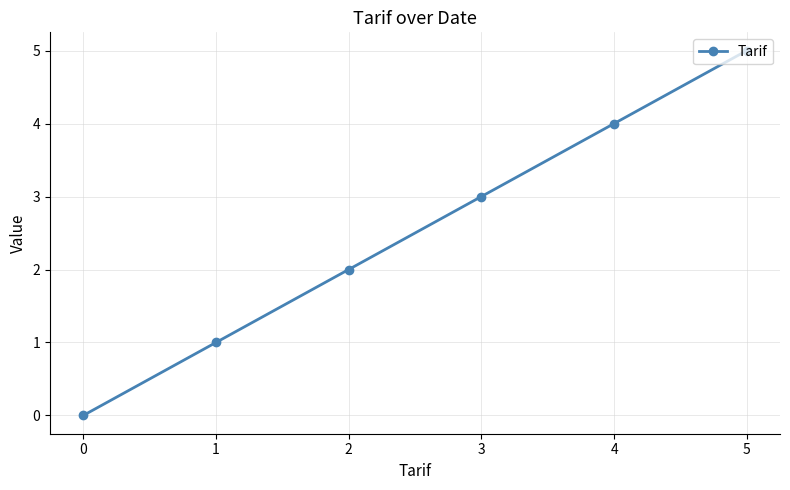

What is the change in value from 1 to 4?

+3